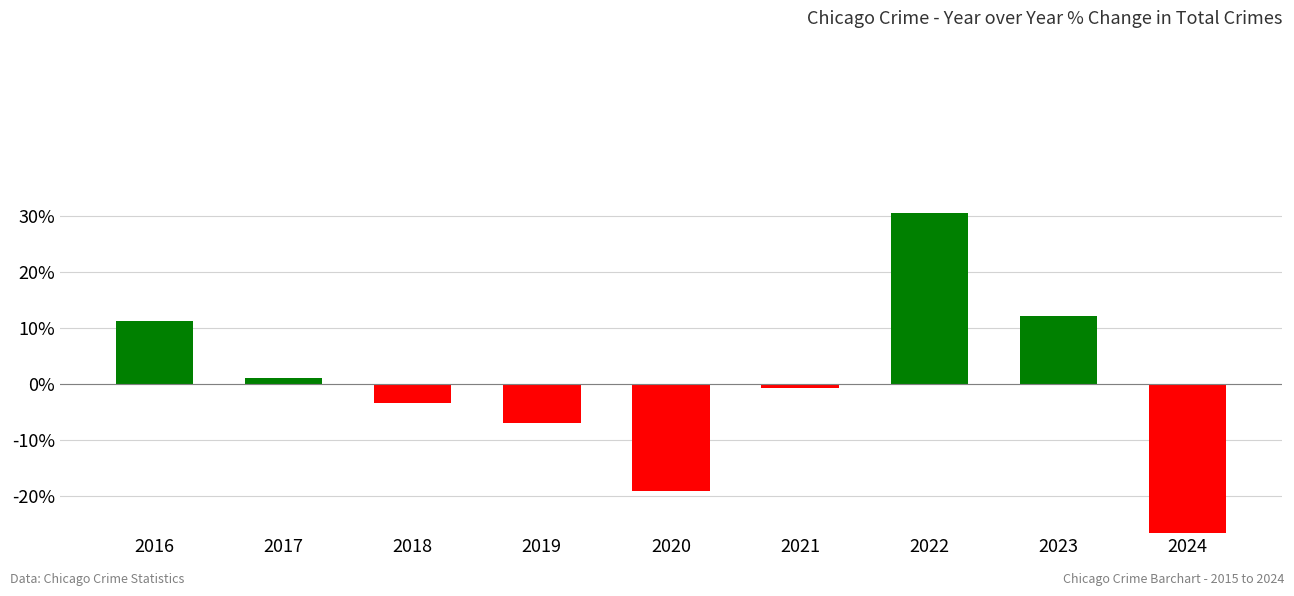

How many positive values are there?

4